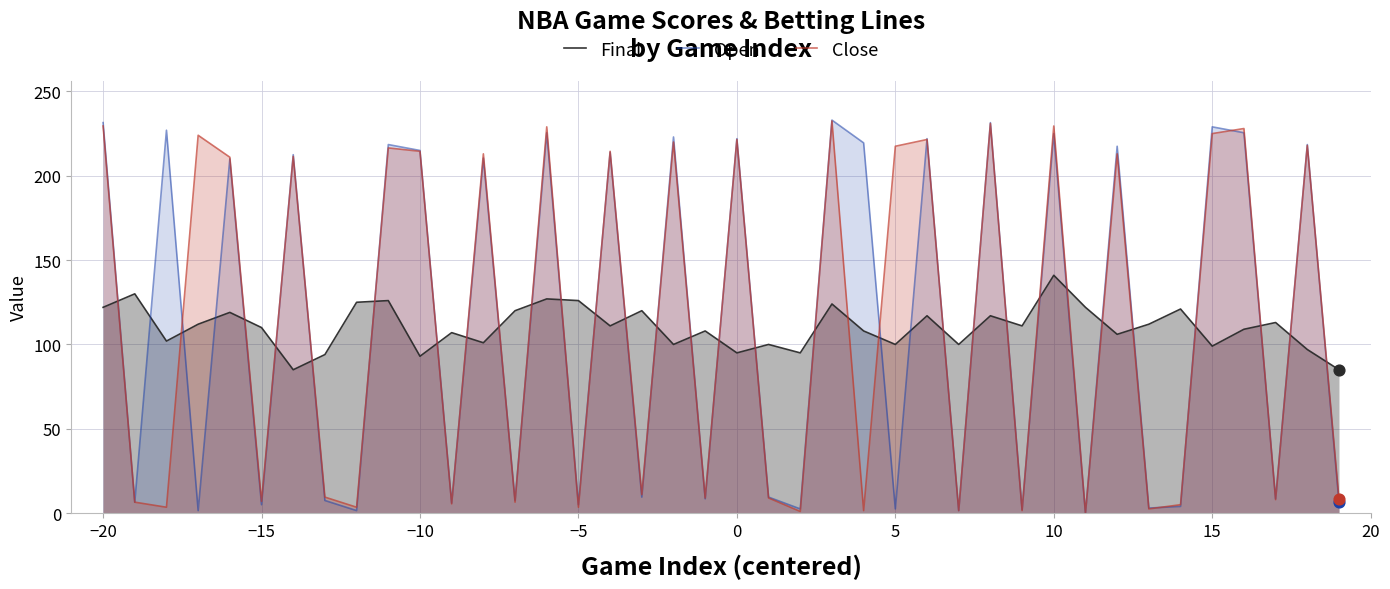

Which series has the largest Y range (max minus min)?

Open